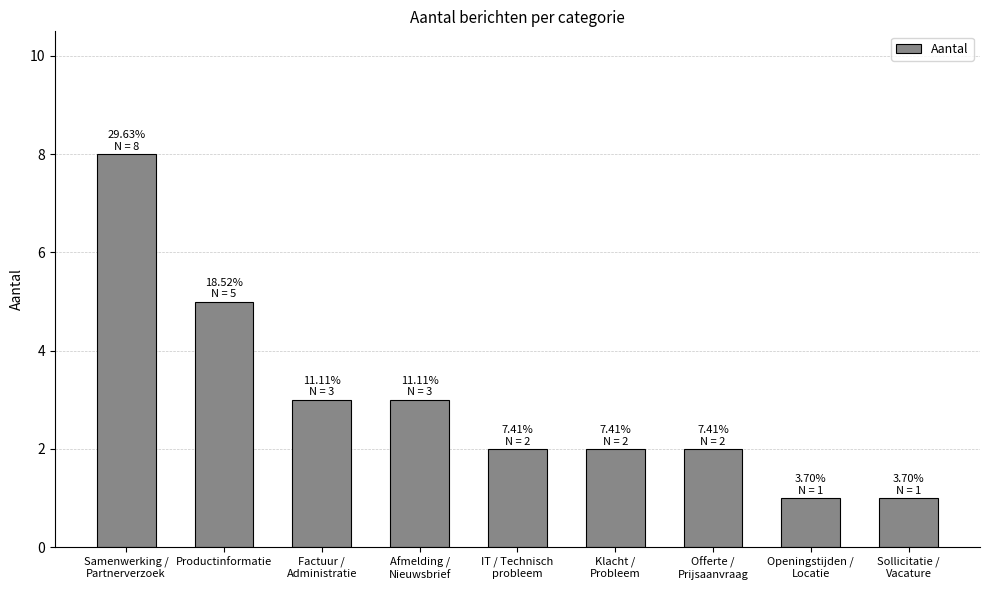

How many distinct data groups are displayed?

1